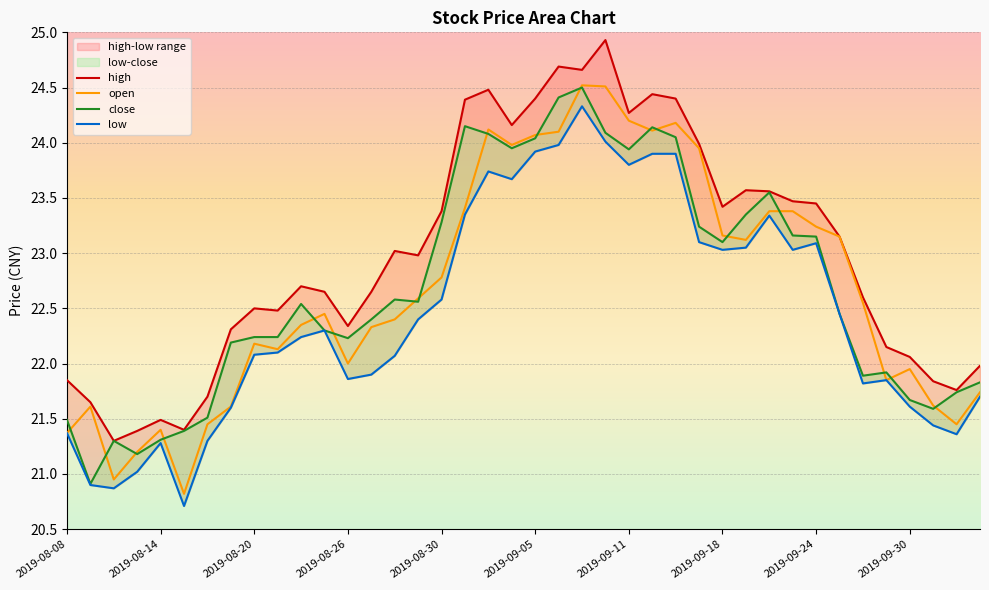

True or false: low and open intersect in this chart.

False